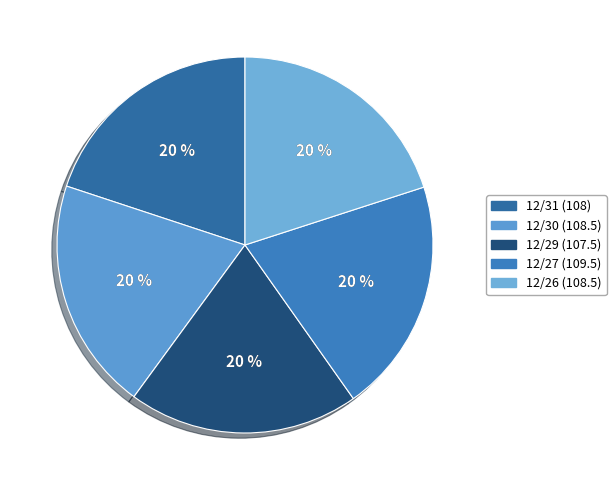

What is the change in value from 12/29 to 12/26?

+1.0